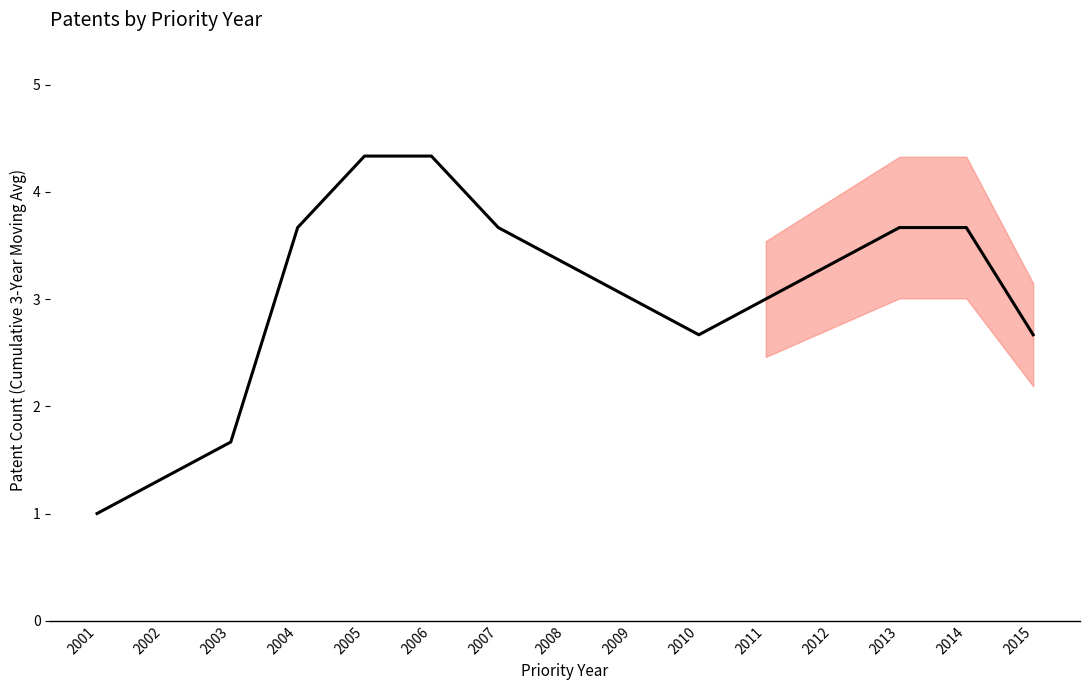

What is the sum of the values at 2010 and 2008?

6.0